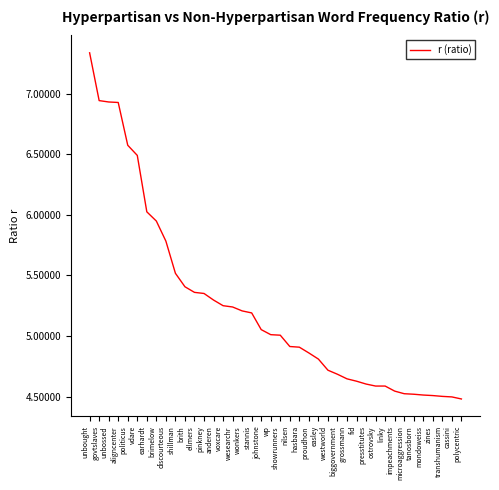

What position from the right is impeachments?

8